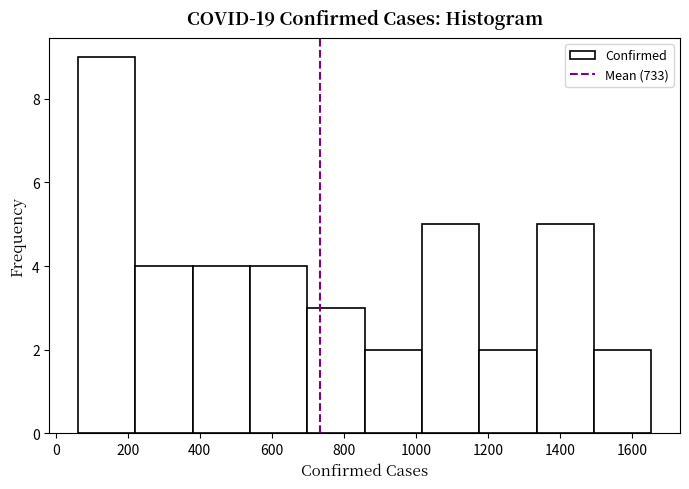

Over which range of the x-axis is the bar tallest?

60 to 220